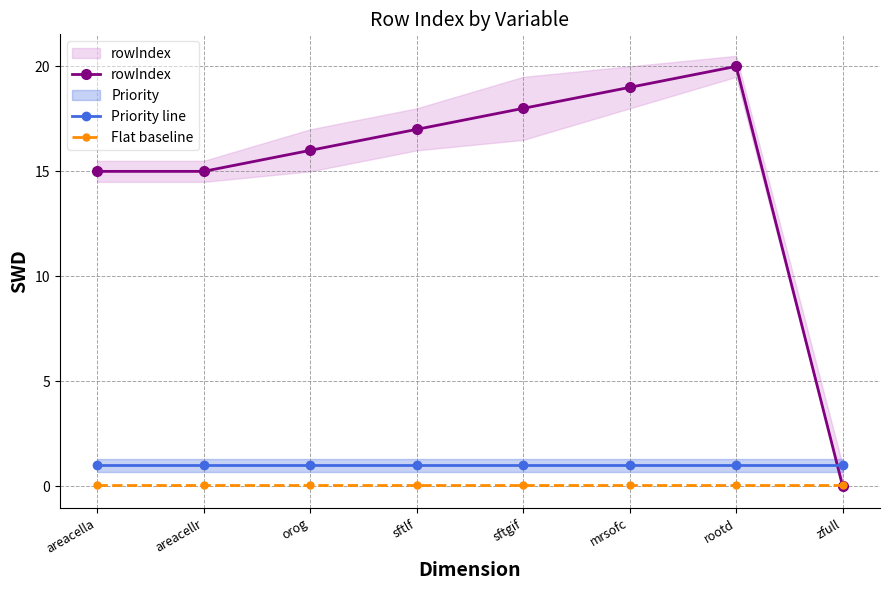

What is the total value across all series at rootd?

21.1